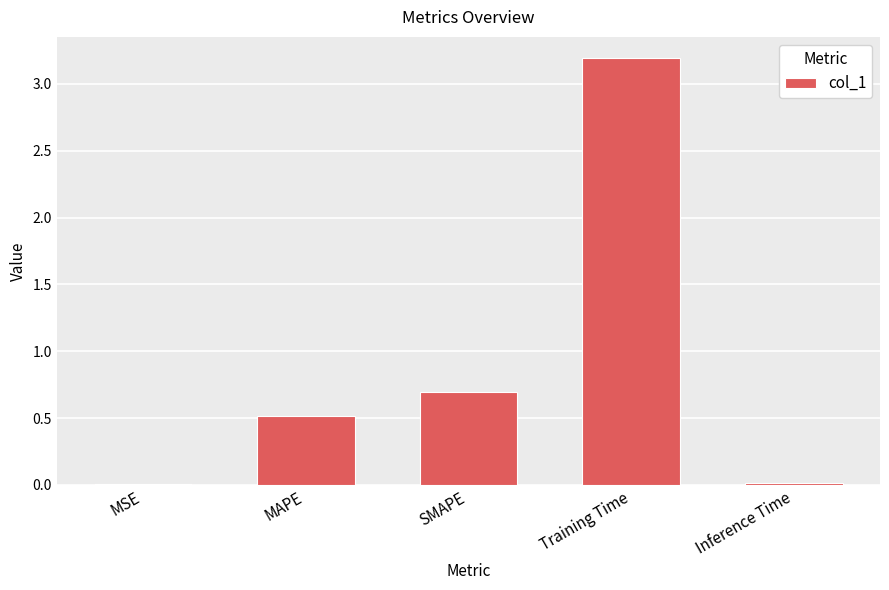

Where is the data nearest to the value 1?

SMAPE